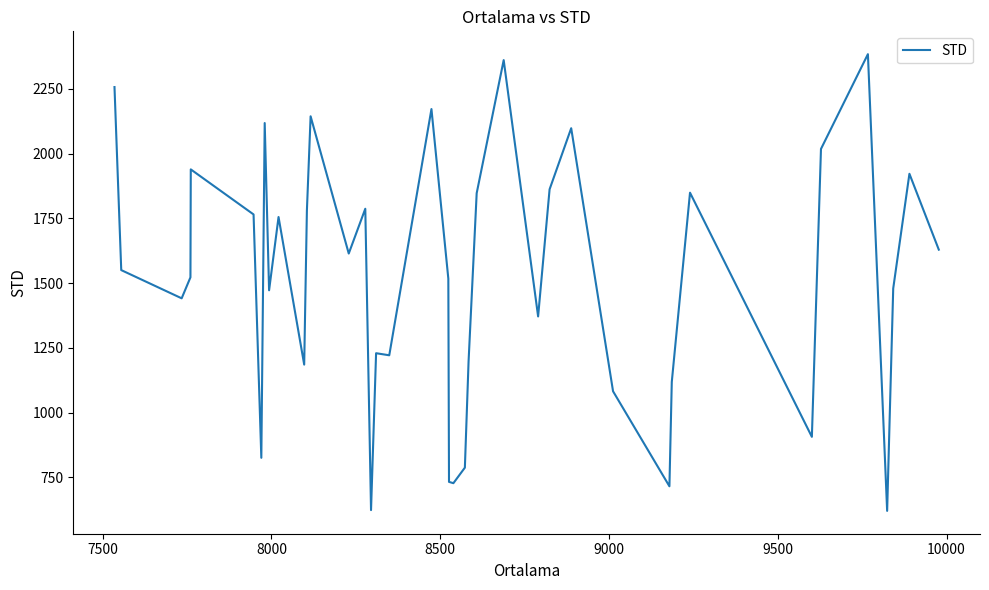

What is the difference between the maximum and minimum values?

1764